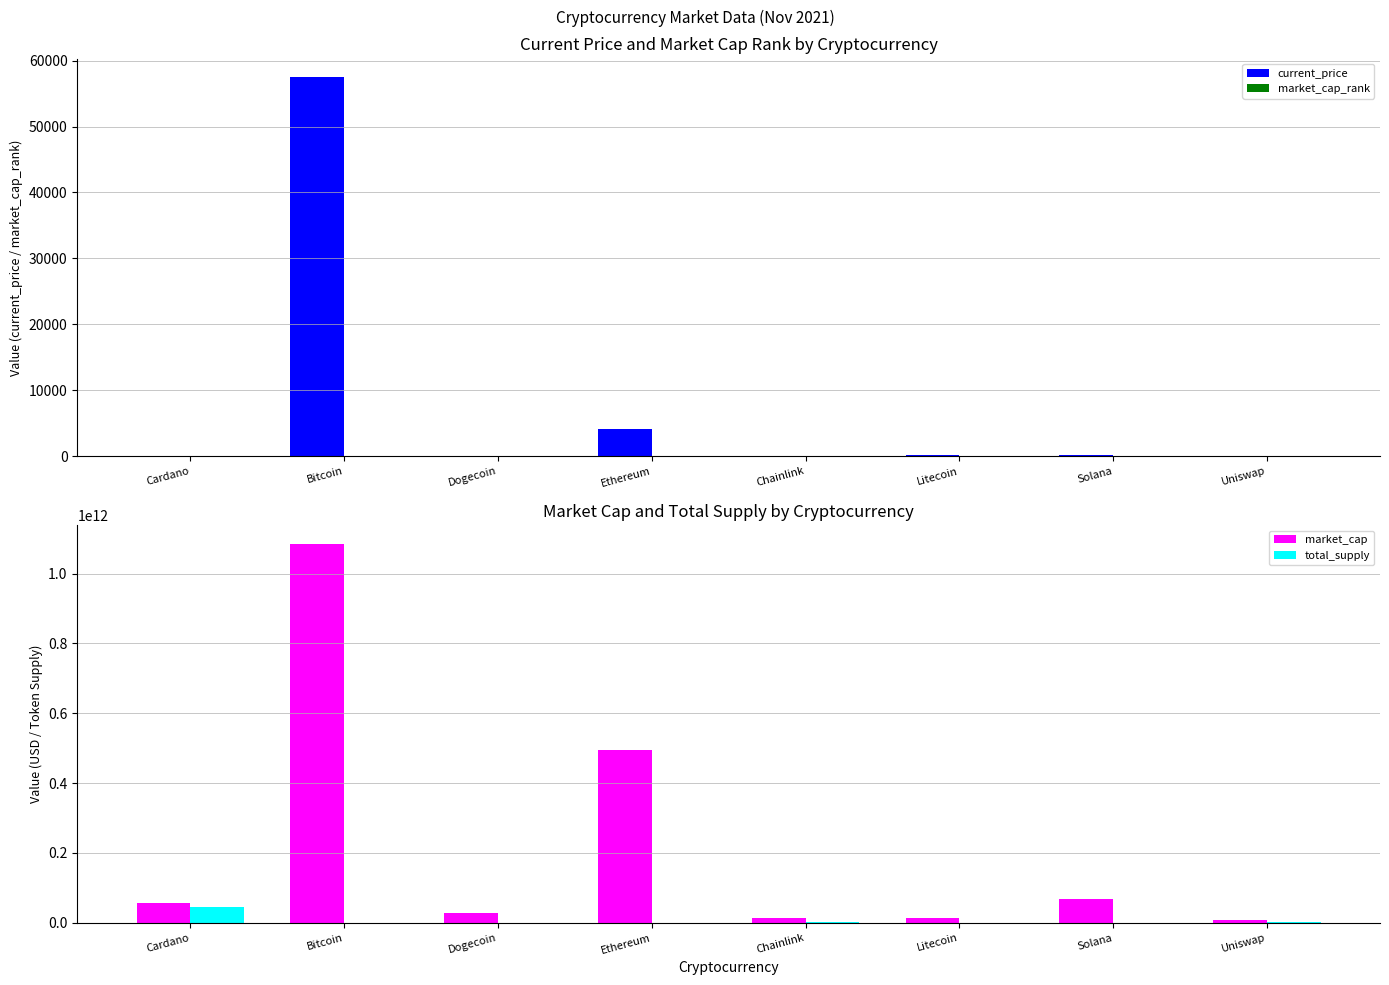

Reading left to right, extract all data points from this chart.

current_price: Cardano=1.8	Bitcoin=57443.0	Dogecoin=0.2	Ethereum=4177.8	Chainlink=27.5	Litecoin=215.8	Solana=220.3	Uniswap=21.0
market_cap_rank: Cardano=6.0	Bitcoin=1.0	Dogecoin=11.0	Ethereum=2.0	Chainlink=18.0	Litecoin=15.0	Solana=5.0	Uniswap=22.0
market_cap: Cardano=57550538719.0	Bitcoin=1084521603714.0	Dogecoin=29506021171.0	Ethereum=494884076372.0	Chainlink=12843616045.0	Litecoin=14892563447.0	Solana=67025052548.0	Uniswap=9505221692.0
total_supply: Cardano=45000000000.0	Bitcoin=21000000.0	Dogecoin=0.0	Ethereum=0.0	Chainlink=1000000000.0	Litecoin=84000000.0	Solana=508180963.6	Uniswap=1000000000.0